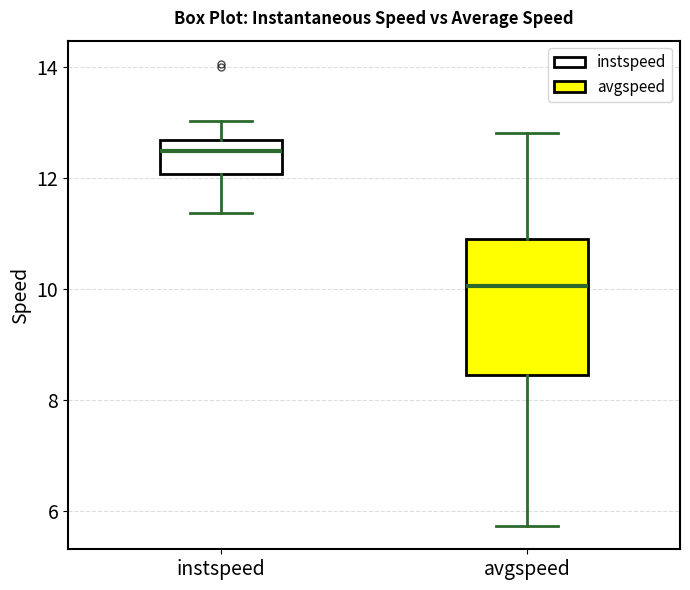

Where does the upper whisker of the box for avgspeed end on the y-axis? The values are not printed on the chart, so give them approximately, as read against the axis.

12.8